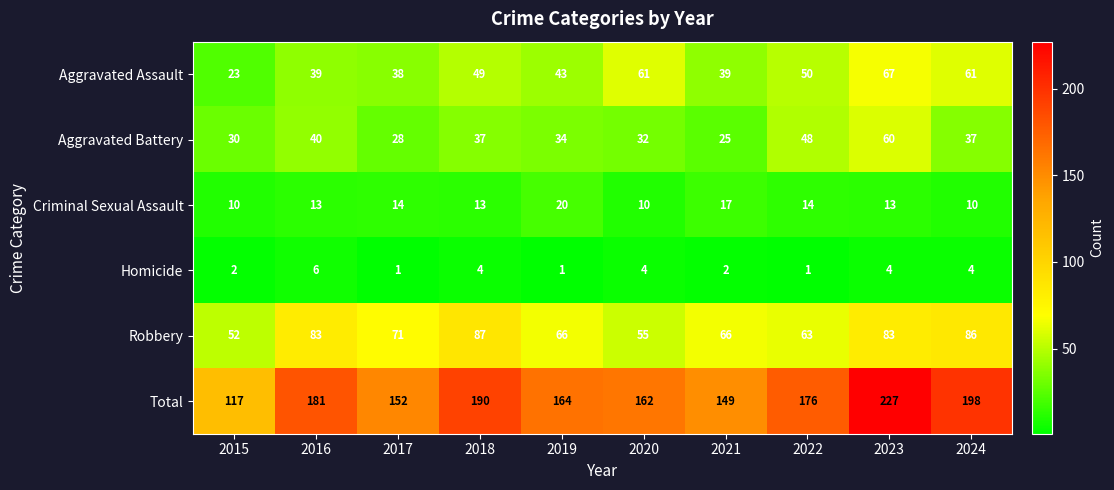

What is the sum of the Aggravated Assault values at 2017 and 2022?

88